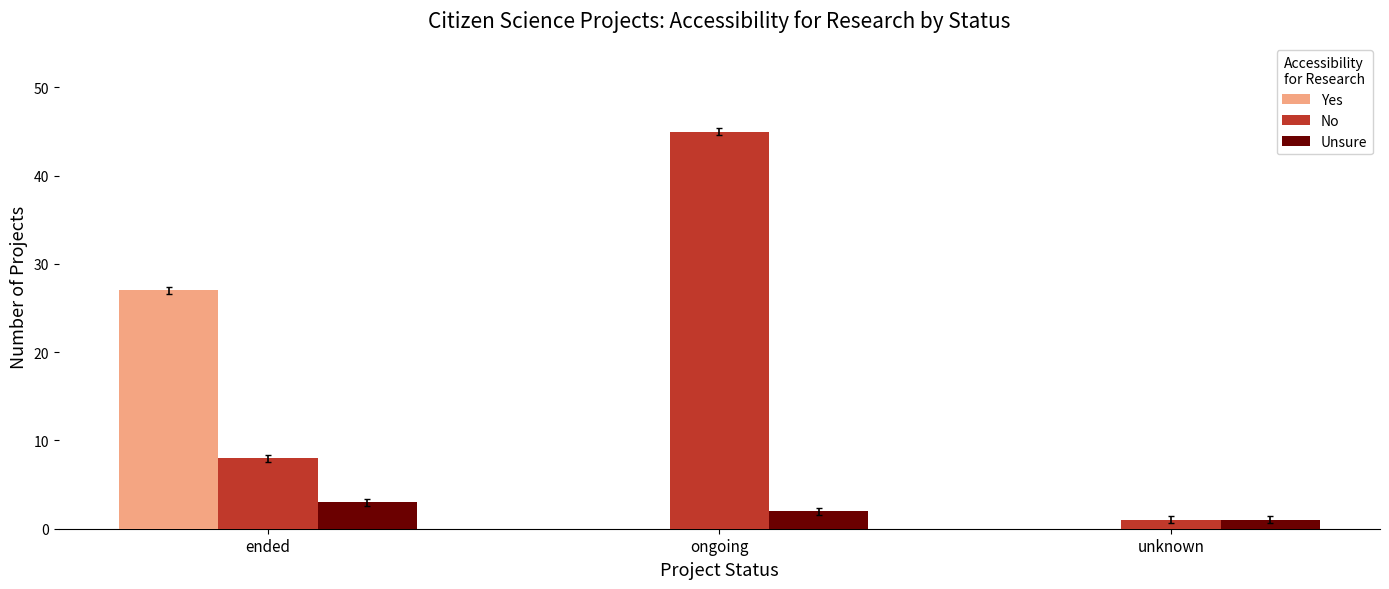

What is the maximum value shown in the chart?

45